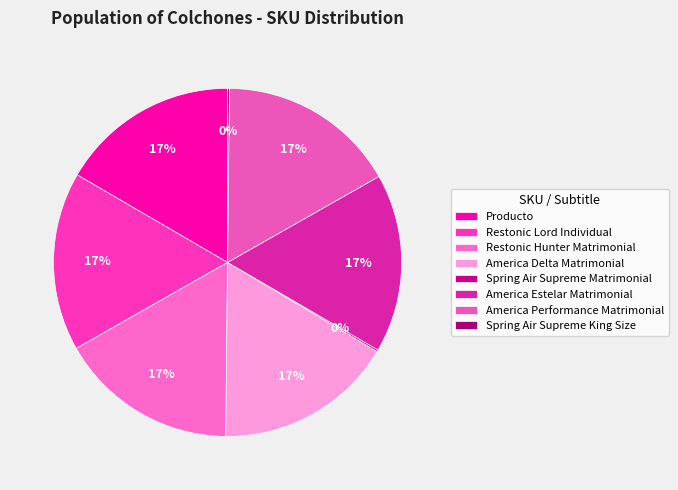

What is the change in value from Restonic Lord Individual to America Performance Matrimonial?

+828